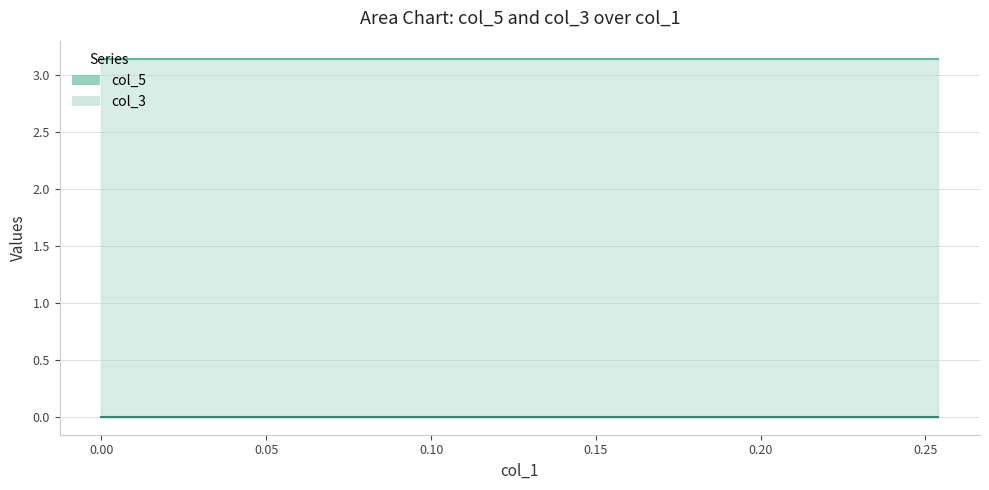

Between 0.25 and 0.2538438853954997, which series saw the biggest shift?

col_5